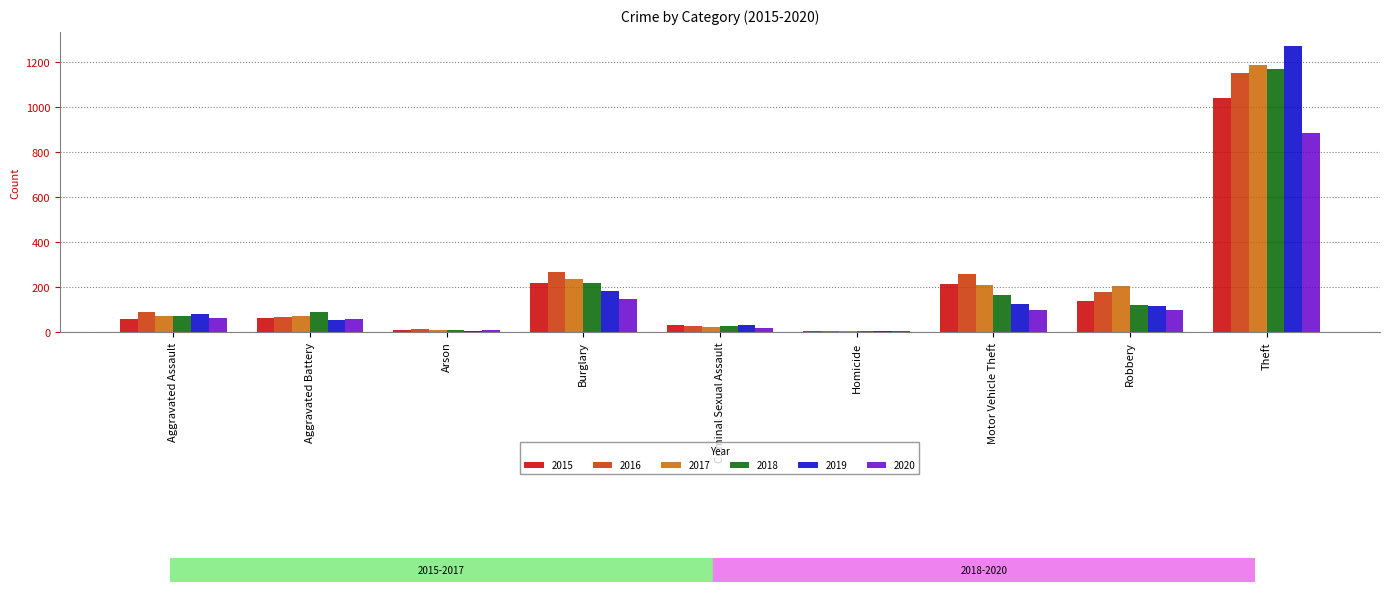

What is the sum of the 2019 values at Robbery and Burglary?

298